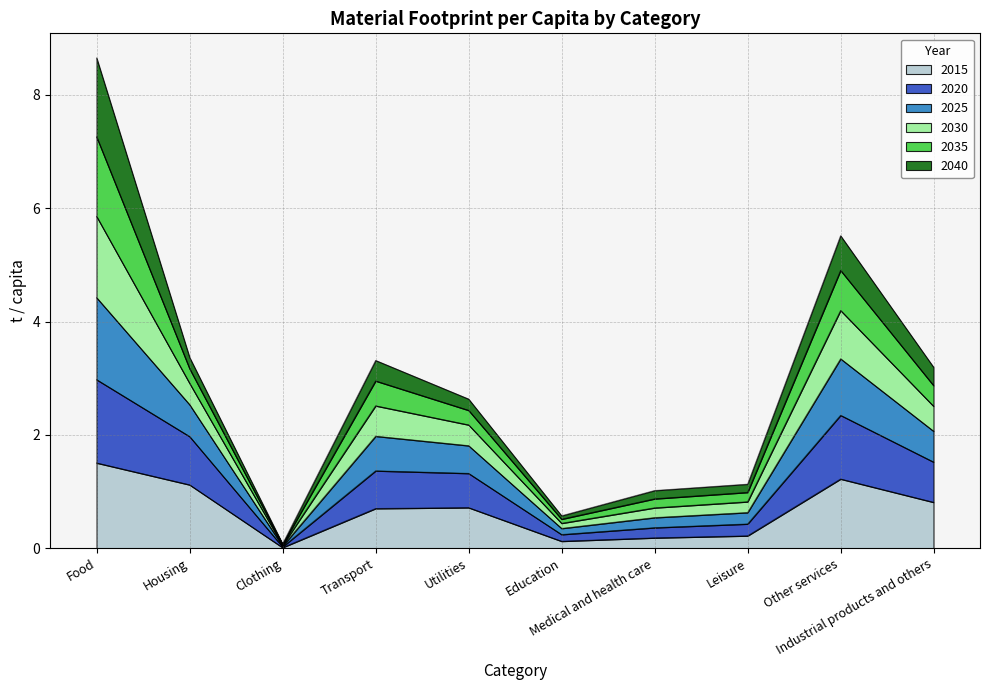

How many interior local valleys does the 2020 series have?

2